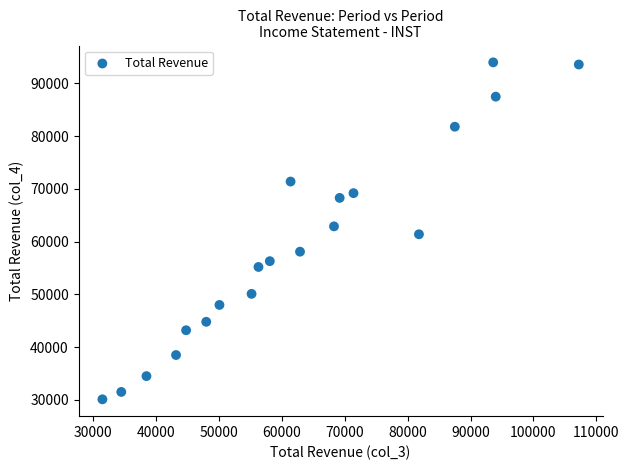

What is the range of Y values (max minus min)?

63900